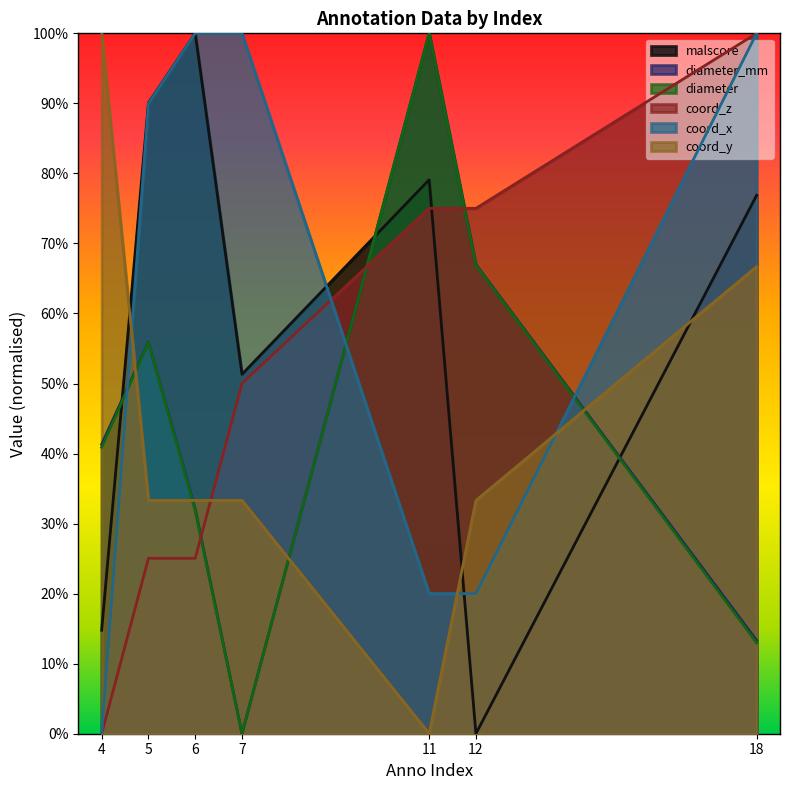

What is the total value across all series at 4?

2.0